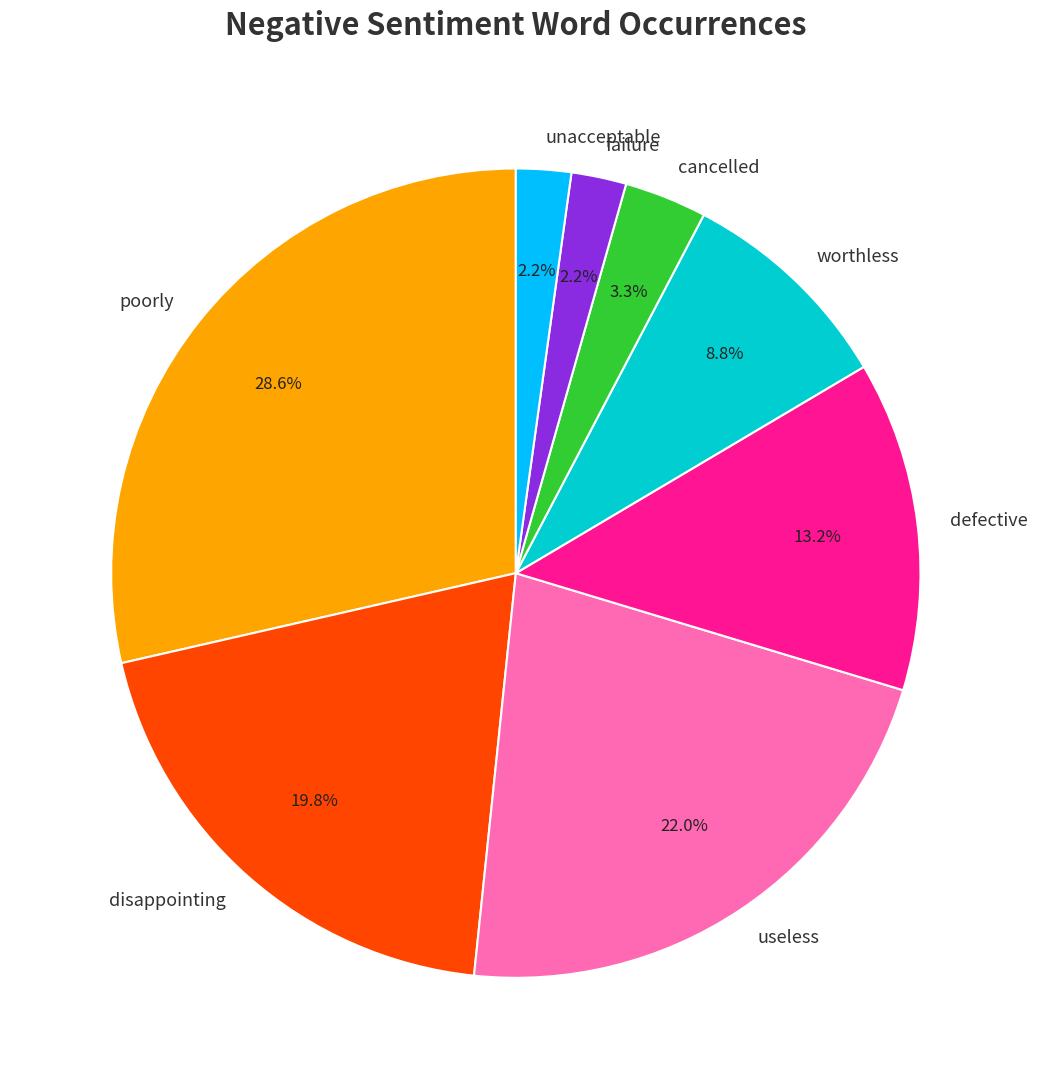

To the nearest percent, what is the average slice percentage?

12%